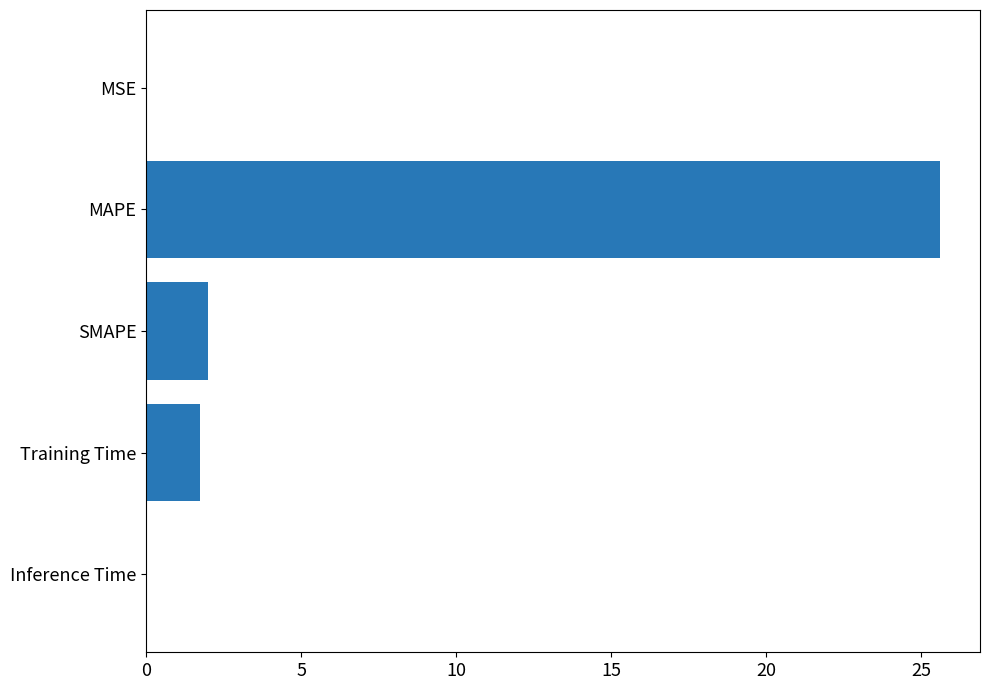

What is the approximate value at MAPE?

25.6